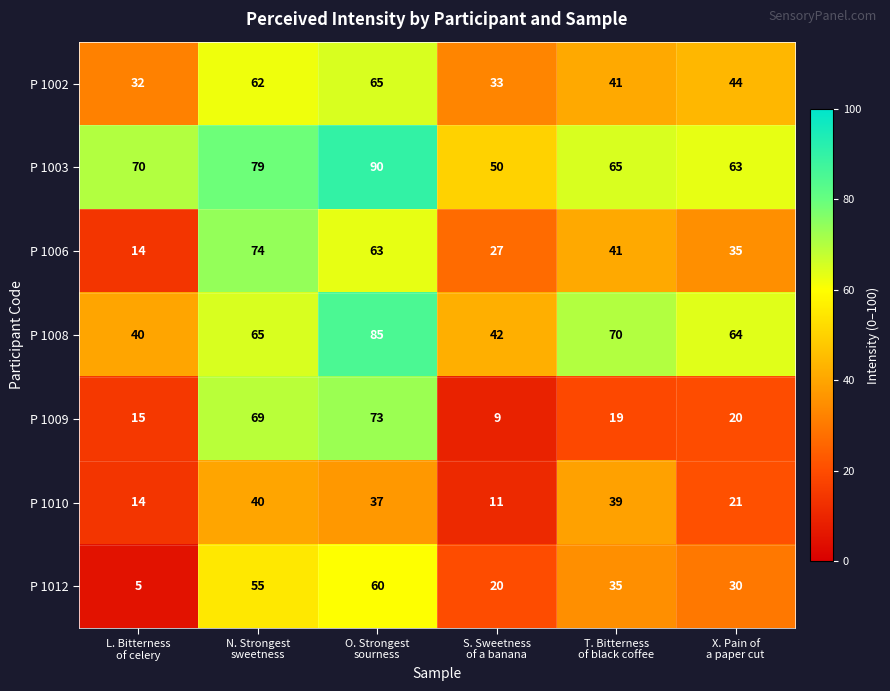

List the series in order of their peak value, lowest first.

P 1010, P 1012, P 1002, P 1009, P 1006, P 1008, P 1003